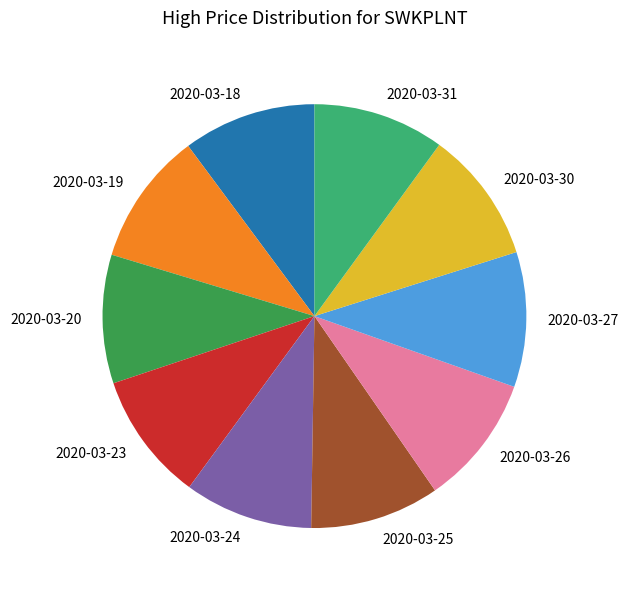

Do 2020-03-31 and 2020-03-19 together represent more than half of the pie?

No